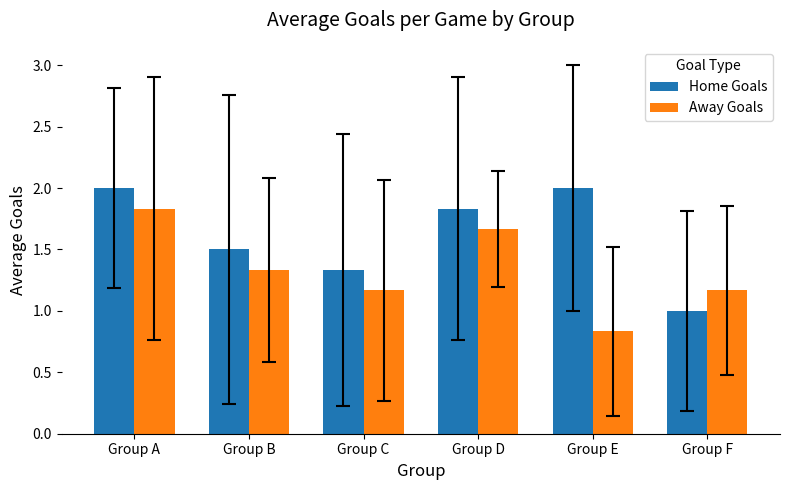

What is the sum of the Home Goals values at Group F and Group E?

3.0